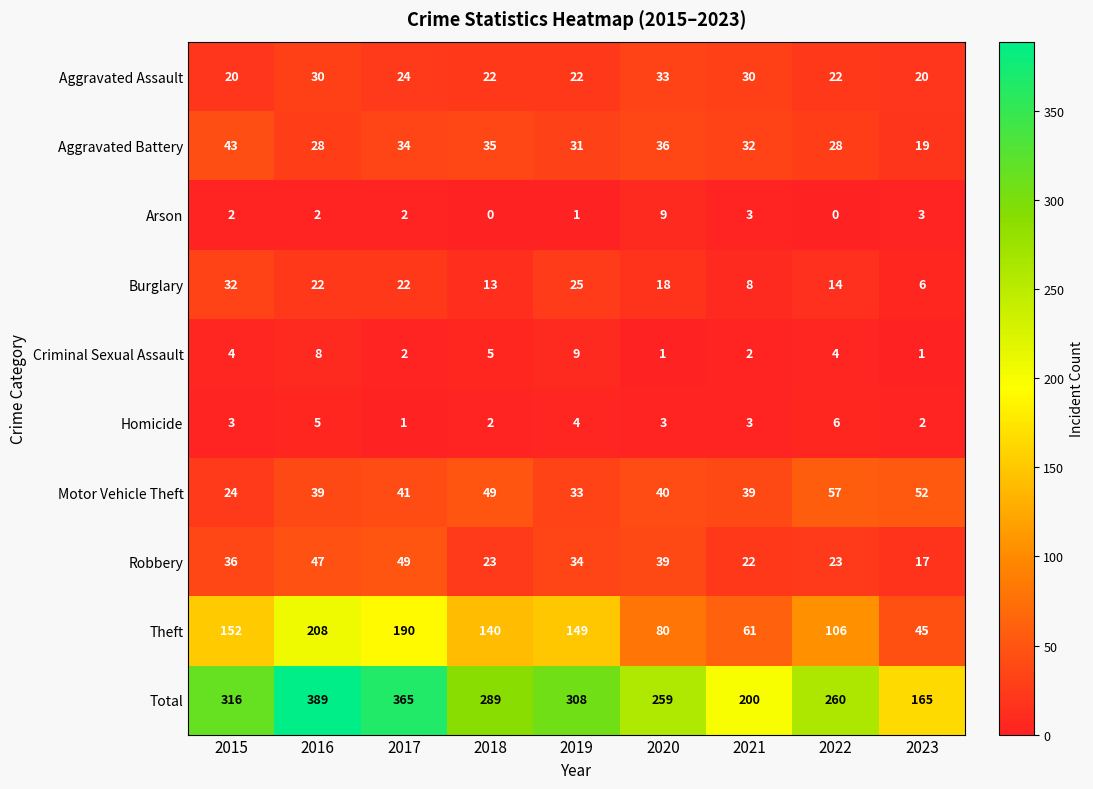

Which series changed the most between 2015 and 2021?

Total